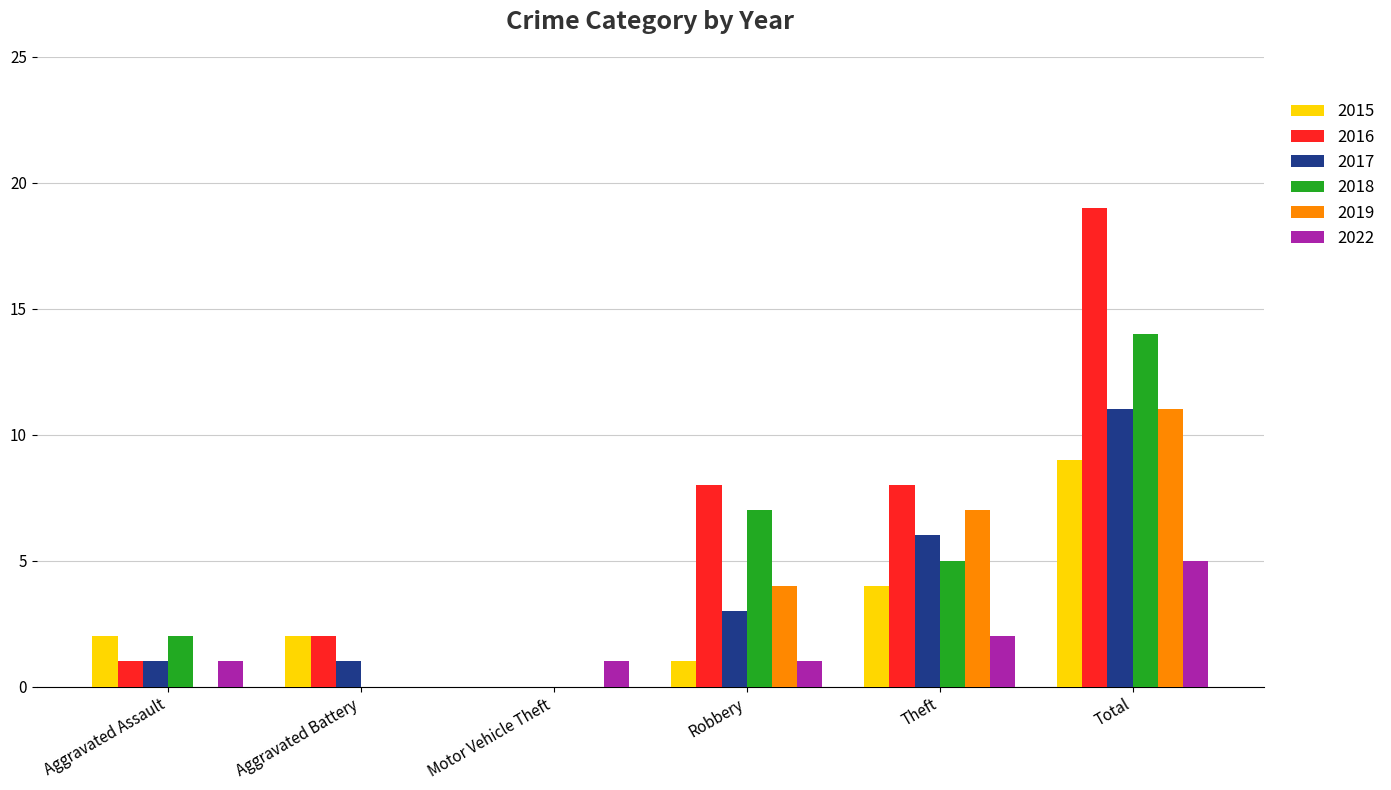

Which series changed the most between Theft and Total?

2016